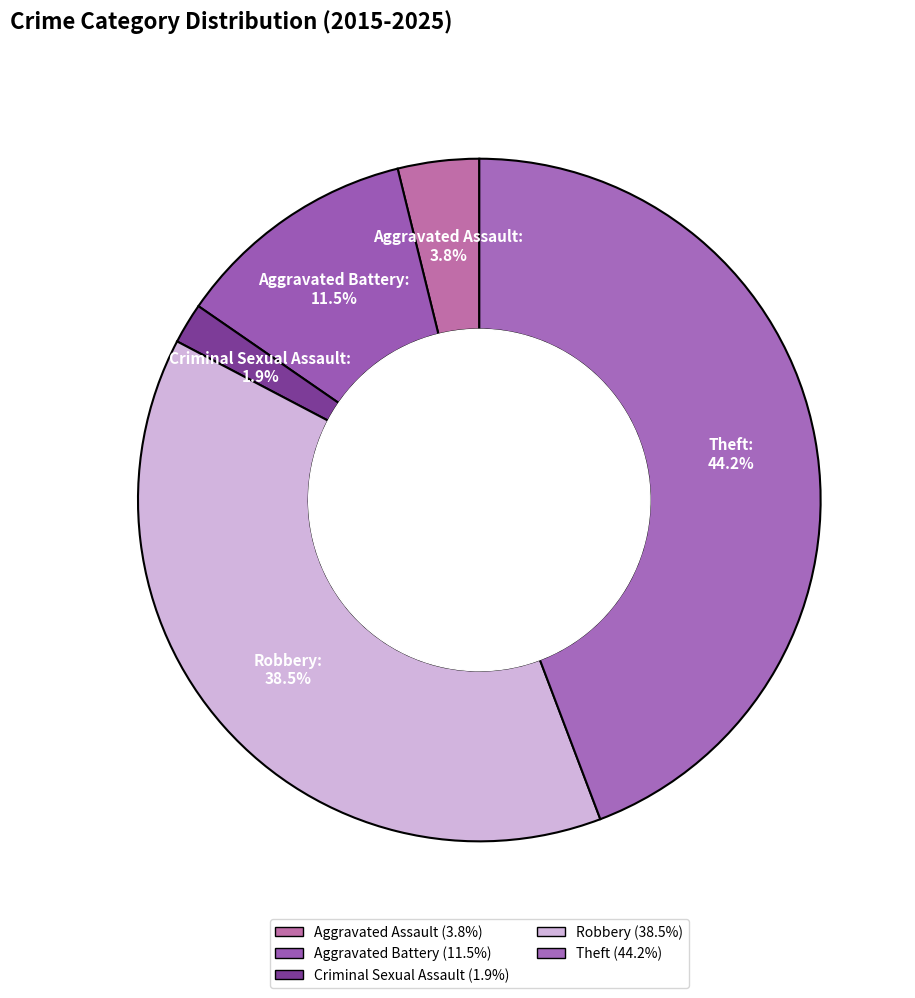

How many slices are in this pie chart?

5